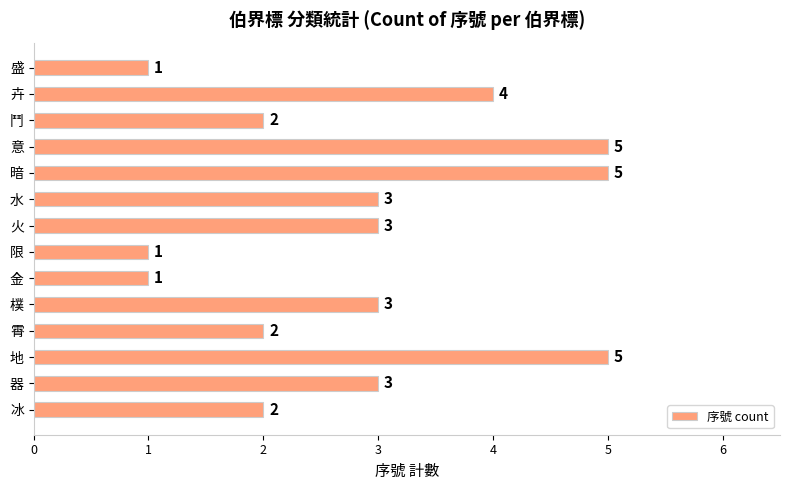

What is the difference between the maximum and minimum values?

4